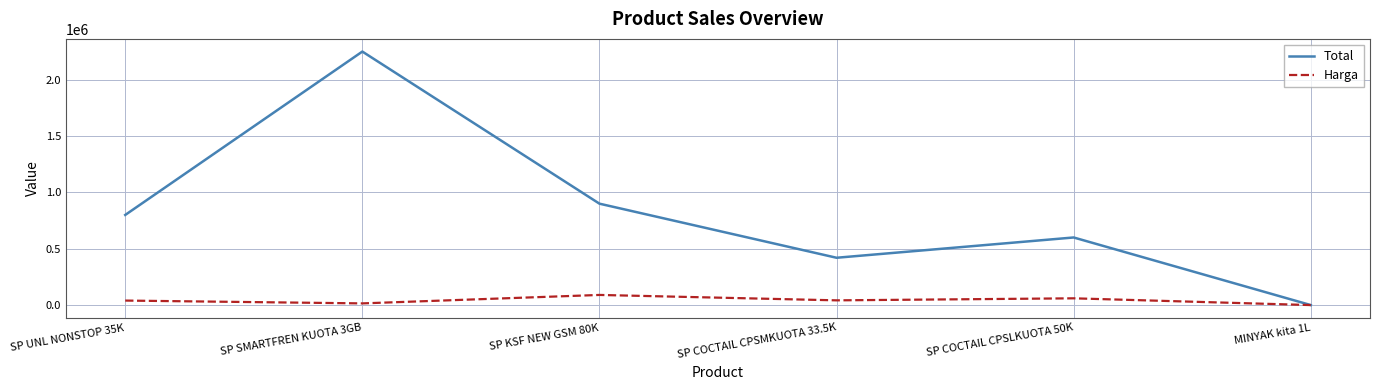

At which category is the sum across all series the highest?

SP SMARTFREN KUOTA 3GB